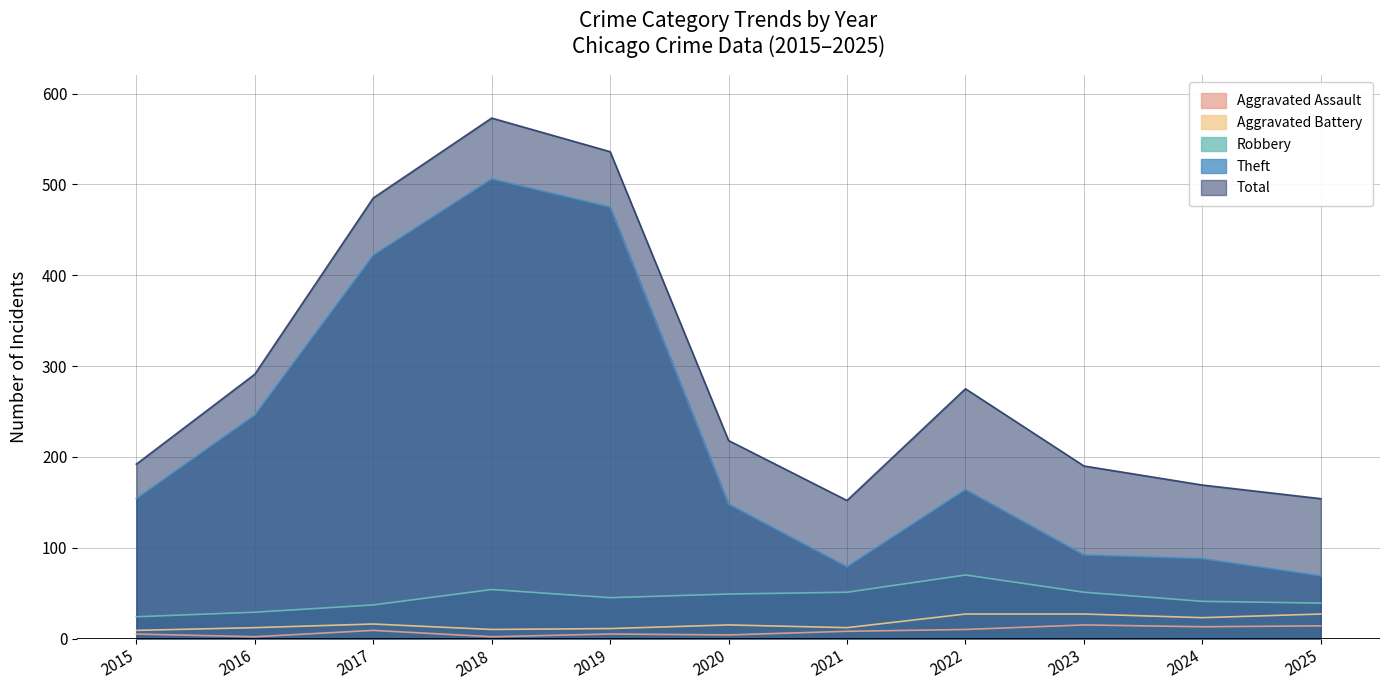

Which series has the largest total across all categories?

Total